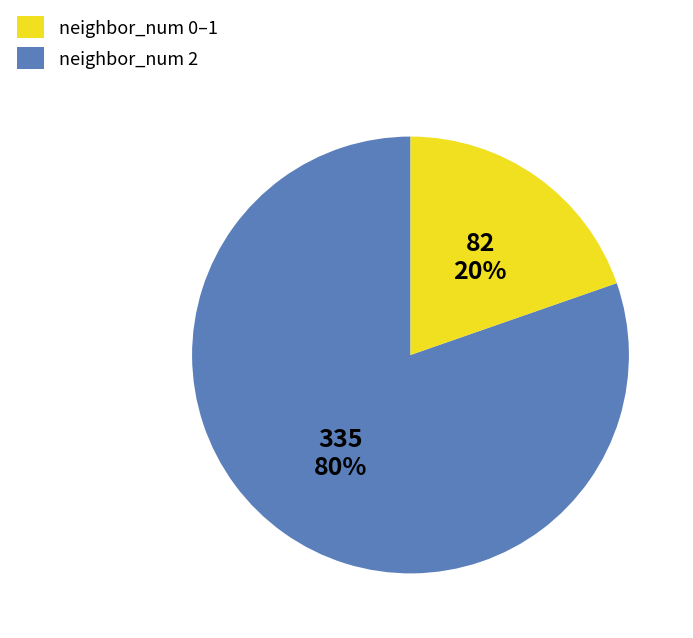

Which slice is the largest?

neighbor_num 0–1